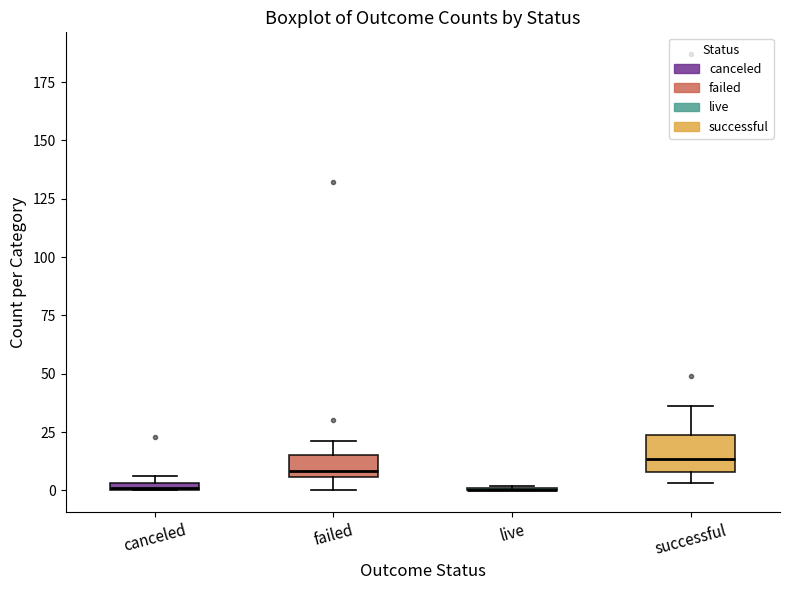

Where is the lower edge of the box for canceled on the y-axis? The values are not printed on the chart, so give them approximately, as read against the axis.

0